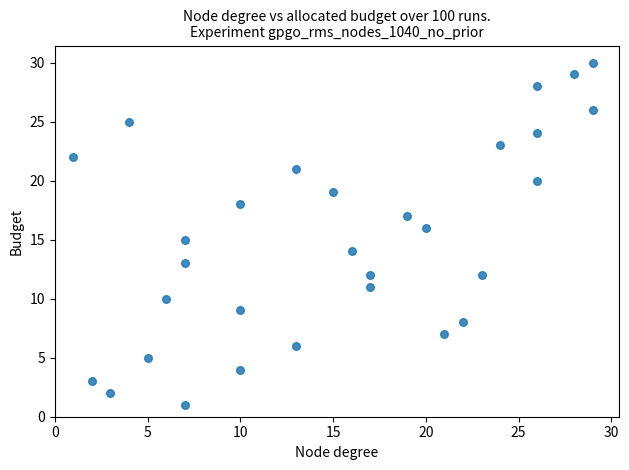

What is the range of X values (max minus min)?

28